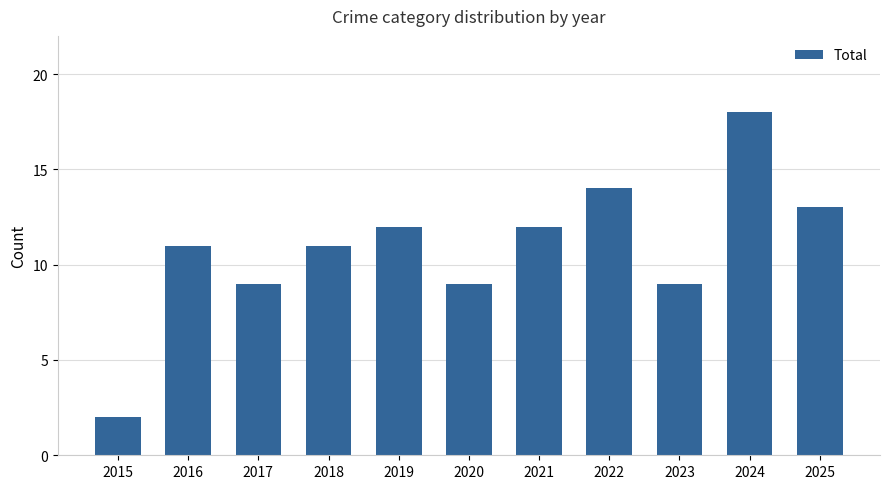

What is the change in value from 2015 to 2018?

+9